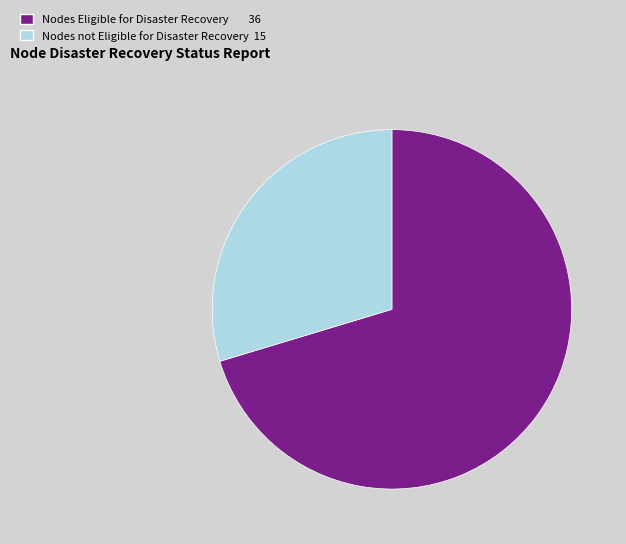

Is there a majority slice in this chart?

Yes